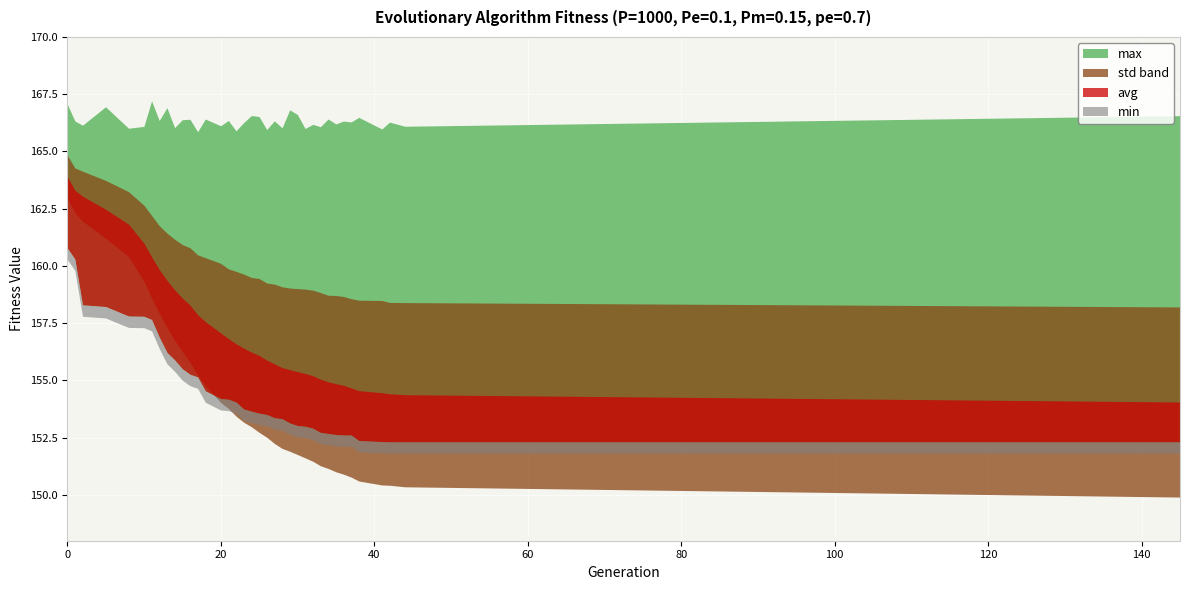

Which series has the largest total across all categories?

max